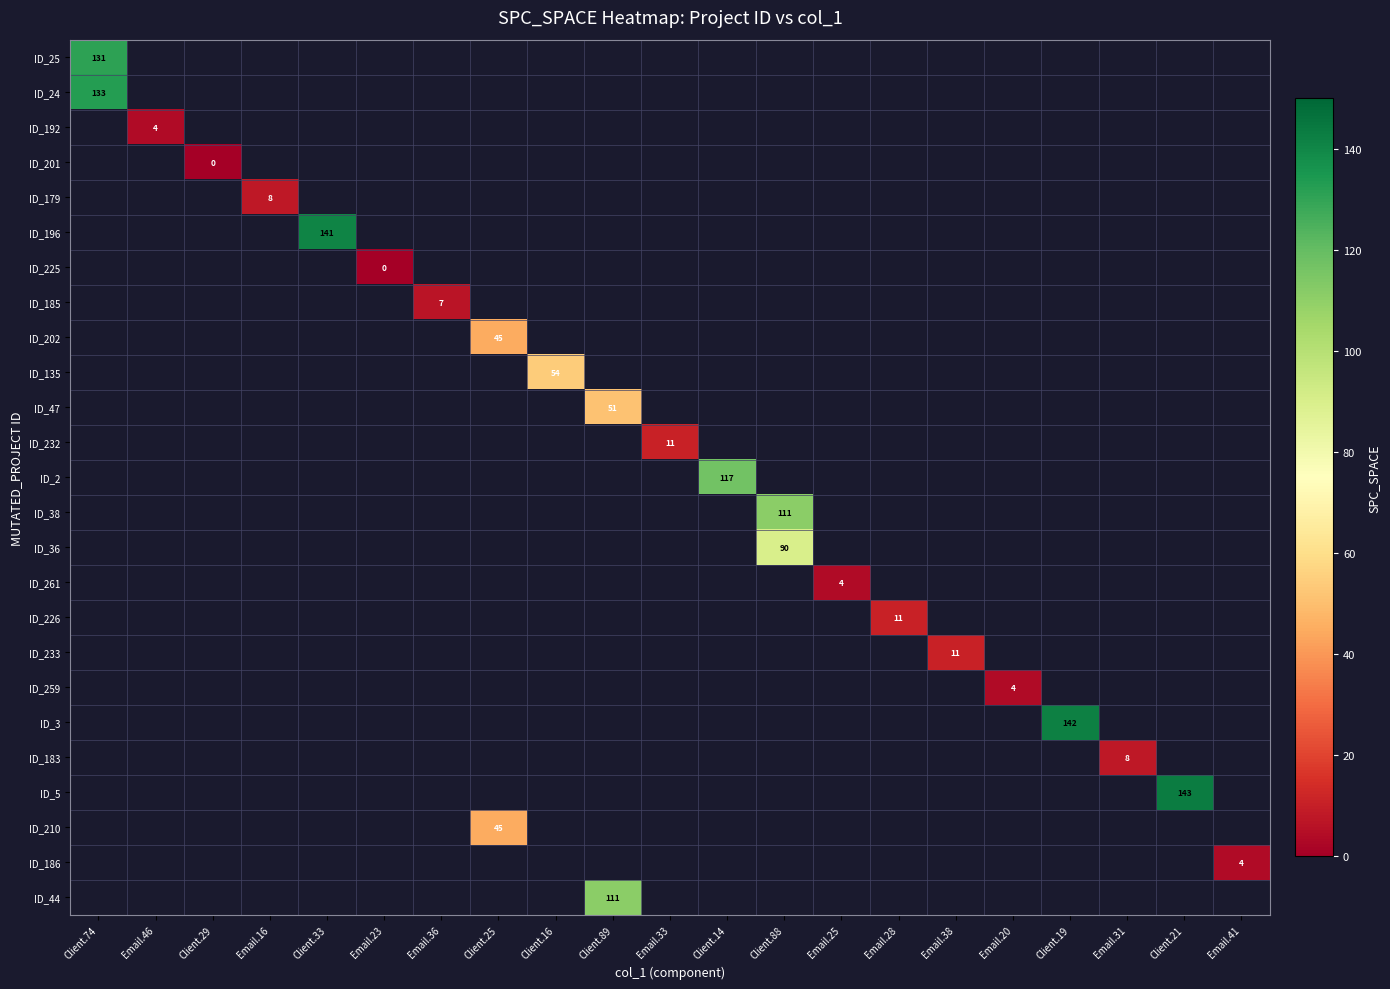

Which category has the highest value in the ID_192 series?

Client.74